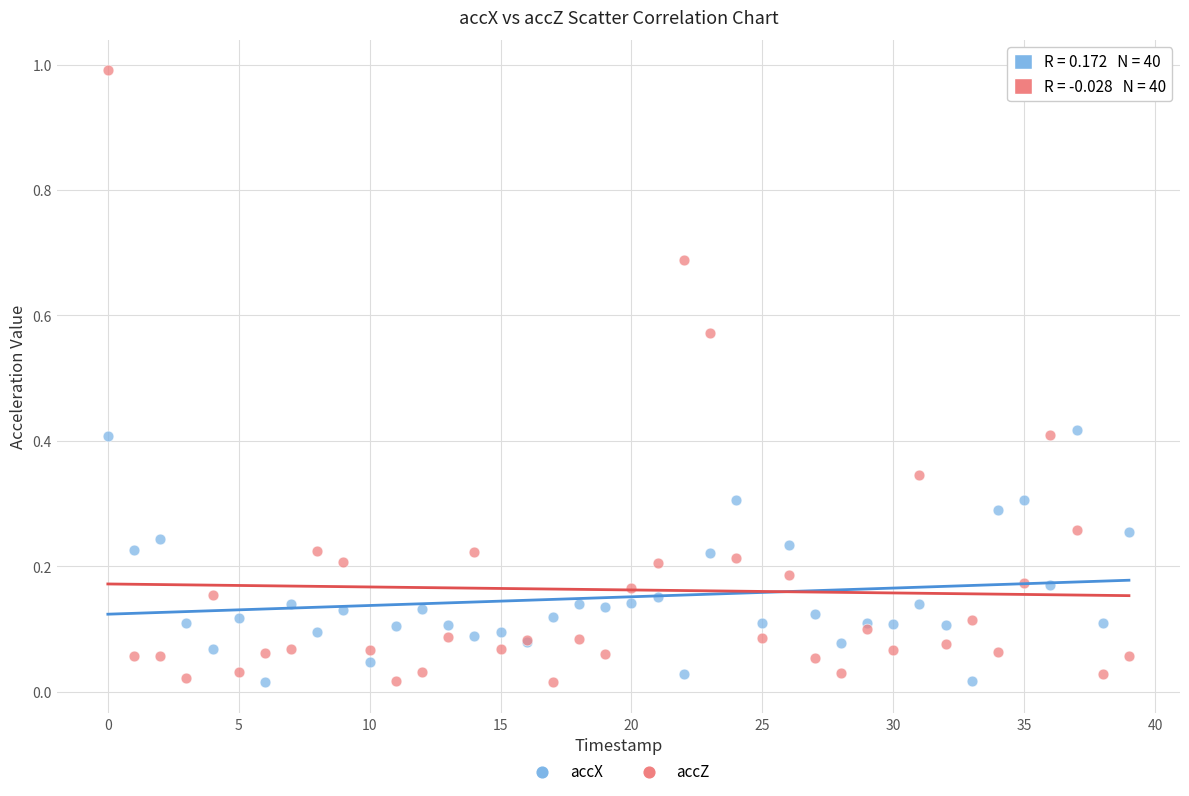

Which series contains the highest Y value?

accZ